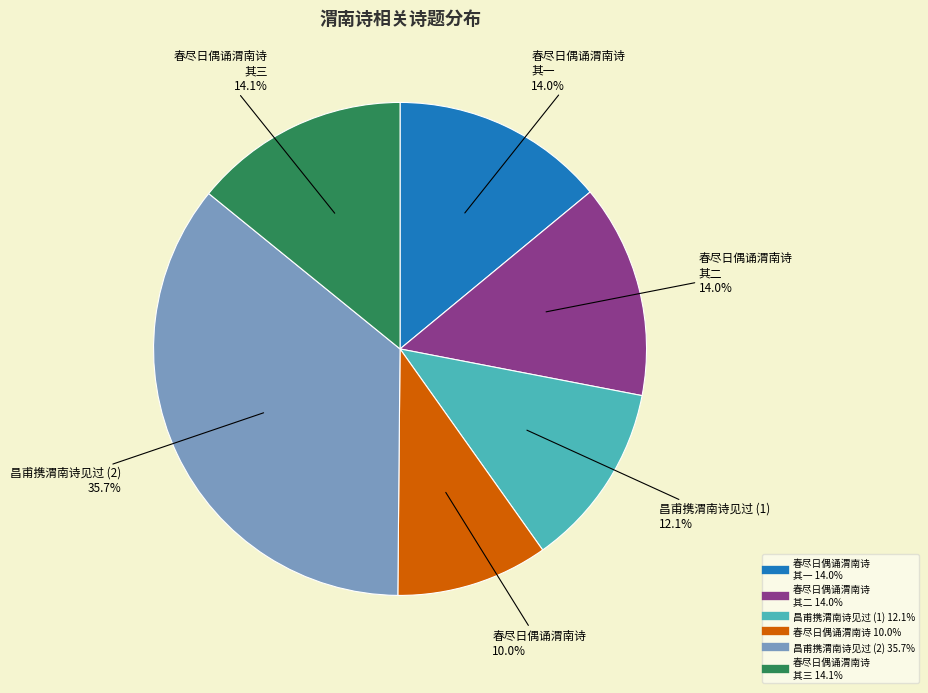

How many segments does this pie chart have?

6